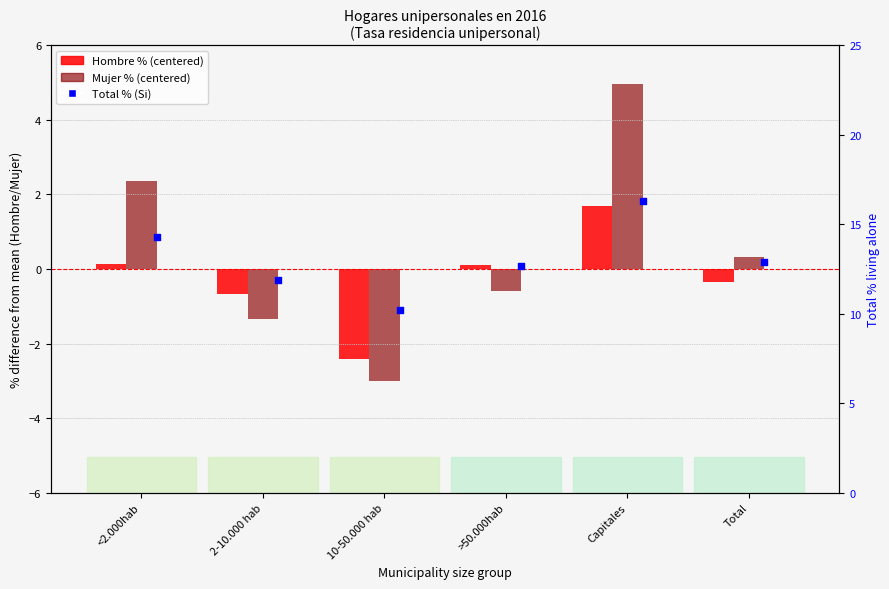

What is the total value across all series at >50.000hab?

12.2